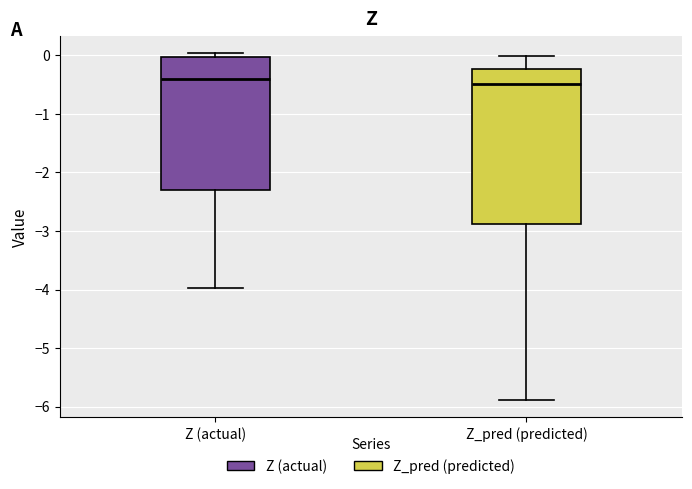

Reading left to right, read every box against the y-axis: the position of its median line, the range the box covers, and the ends of its whiskers. The values are not printed on the chart, so give them approximately, as read against the axis.

Z (actual): median -0.4, box -2.3 to 0.0, whiskers -4.0 to 0.0 (just above the box's upper edge)
Z_pred (predicted): median -0.5, box -2.9 to -0.2, whiskers -5.9 to 0.0